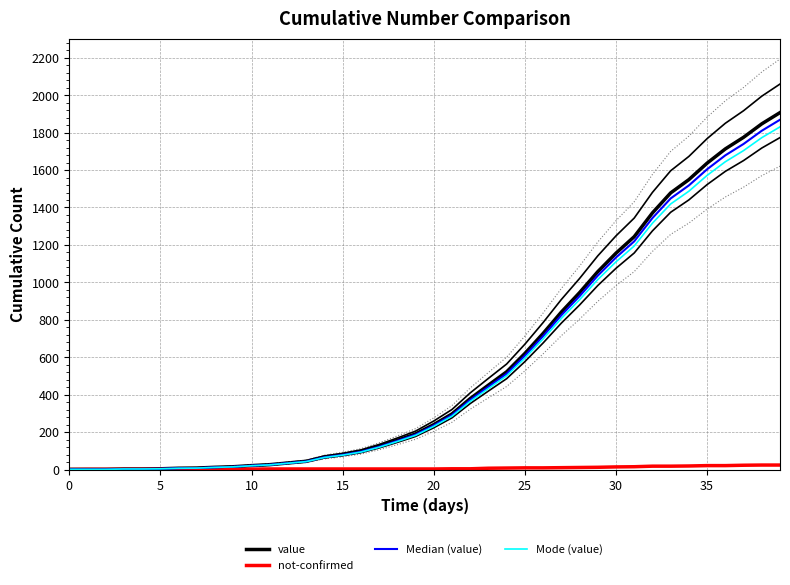

How many values in the value series are below 240?

20